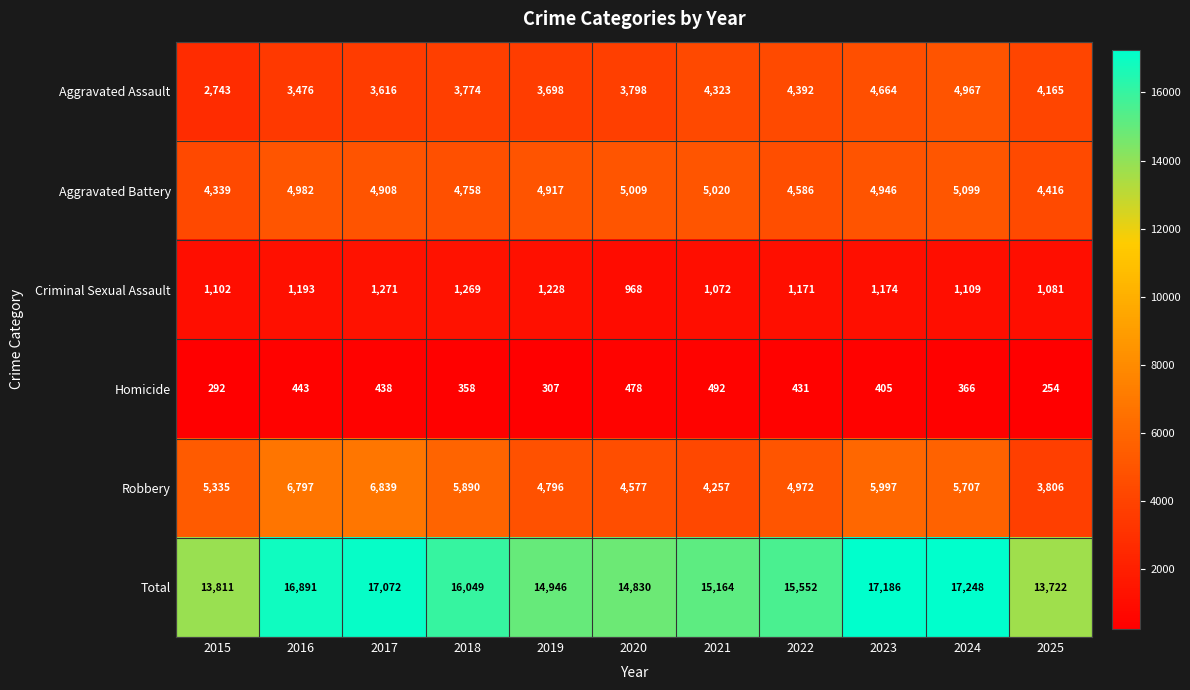

Rank the series at 2016 from lowest to highest value.

Homicide, Criminal Sexual Assault, Aggravated Assault, Aggravated Battery, Robbery, Total